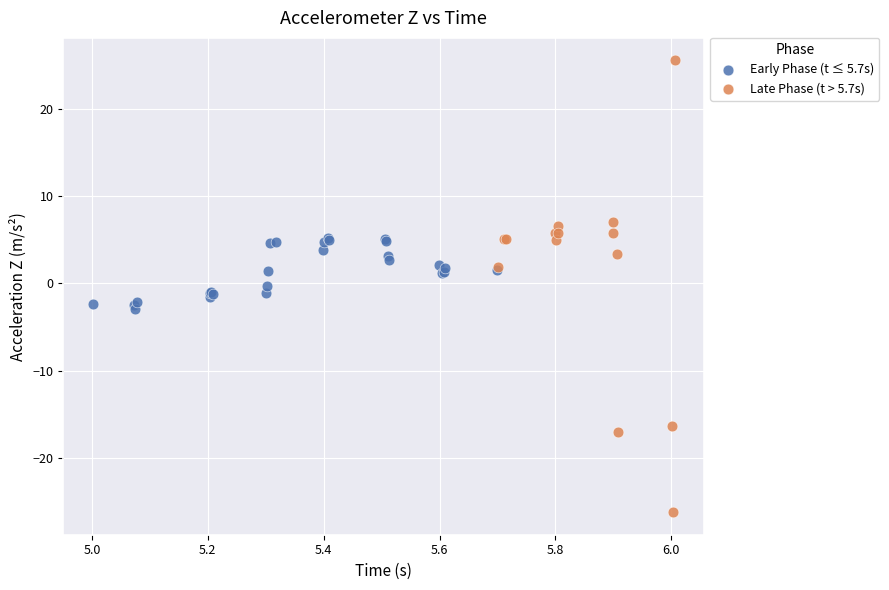

What are all the series names shown in the legend?

Early Phase (t ≤ 5.7s), Late Phase (t > 5.7s)